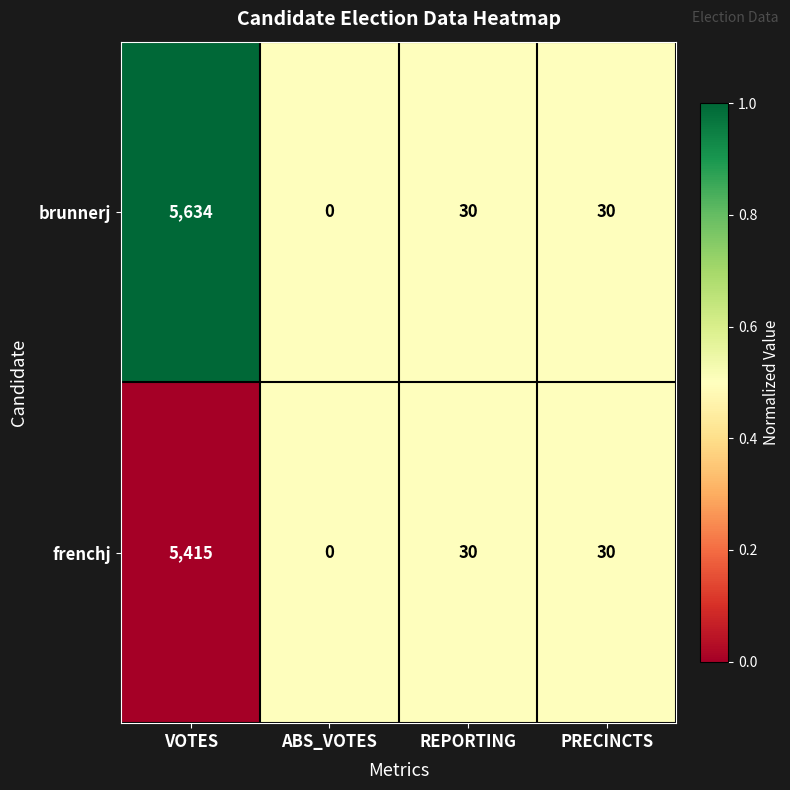

Which label corresponds to the largest value in the chart?

VOTES